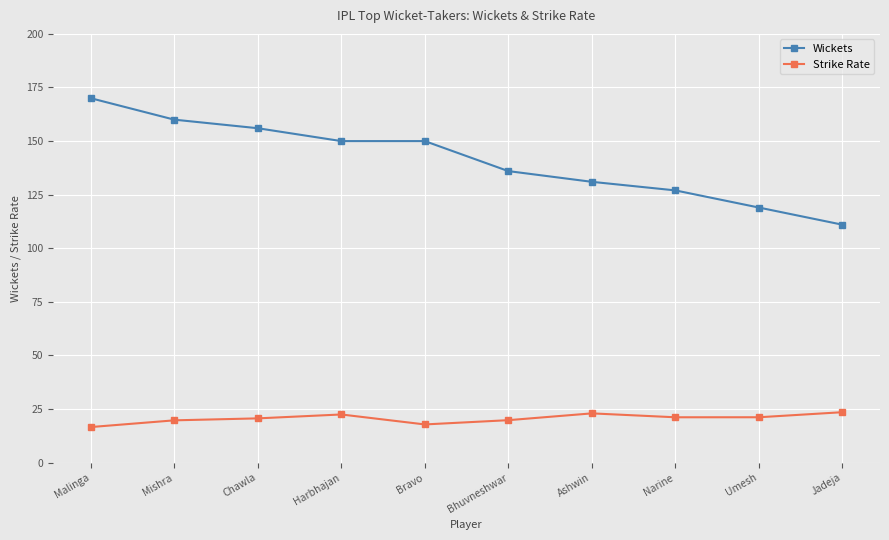

What is the average value of the Strike Rate series?

20.6